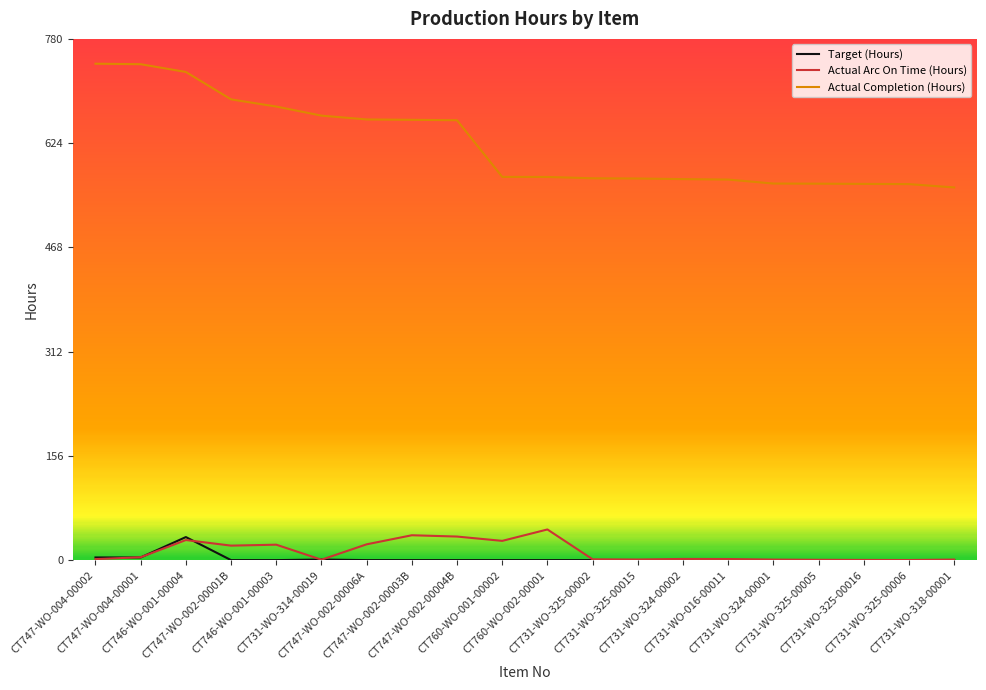

True or false: Actual Completion (Hours) and Target (Hours) cross at least once.

False